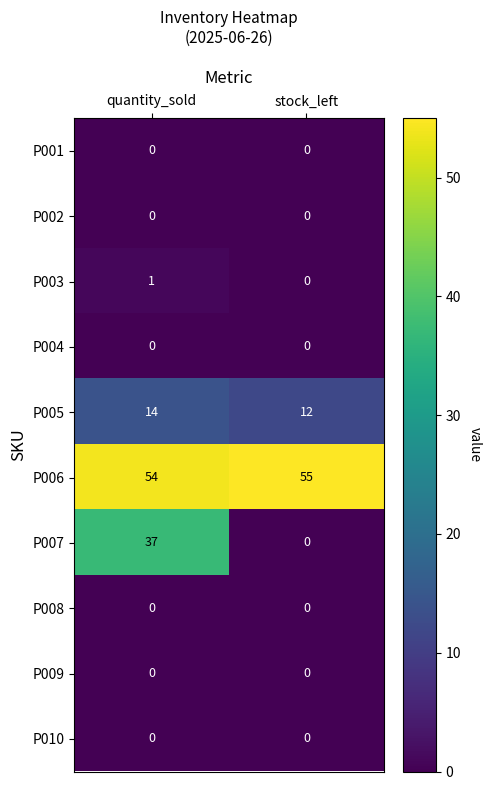

Reading left to right, transcribe all the data shown in this chart.

P001: 0	0
P002: 0	0
P003: 1	0
P004: 0	0
P005: 14	12
P006: 54	55
P007: 37	0
P008: 0	0
P009: 0	0
P010: 0	0